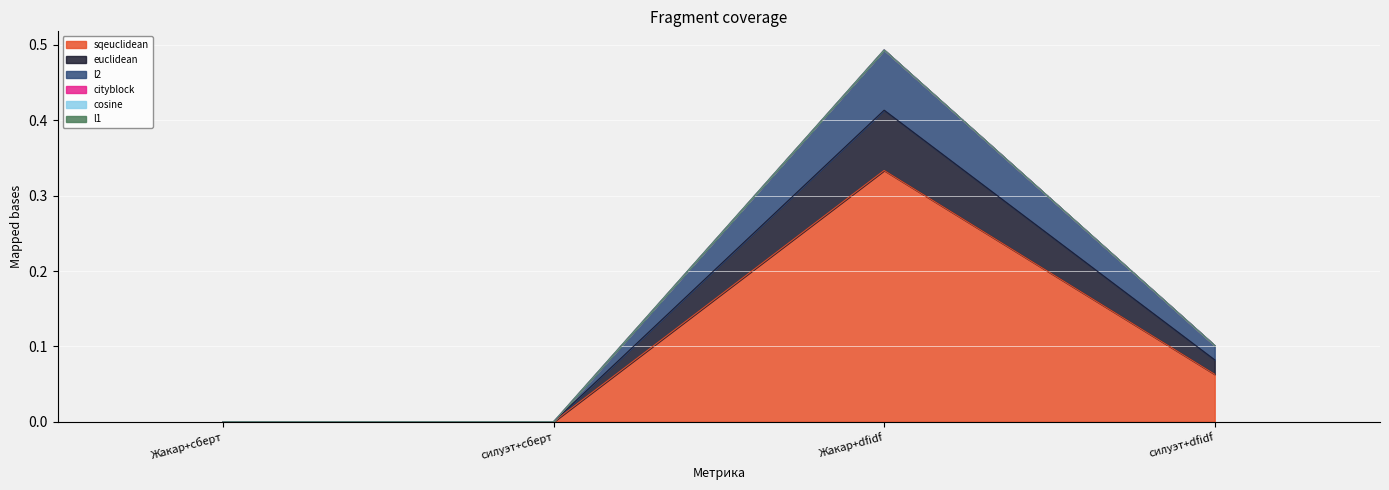

List the labels in order of sqeuclidean value, smallest first.

Жакар+сберт, силуэт+сберт, силуэт+dfidf, Жакар+dfidf